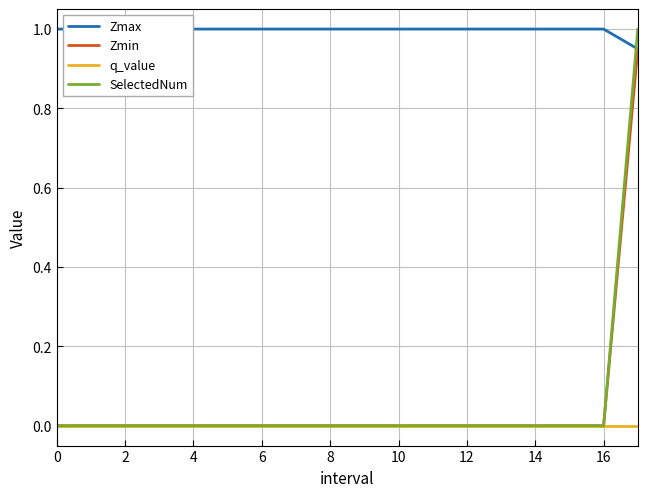

What is the highest value of the SelectedNum series?

1.0